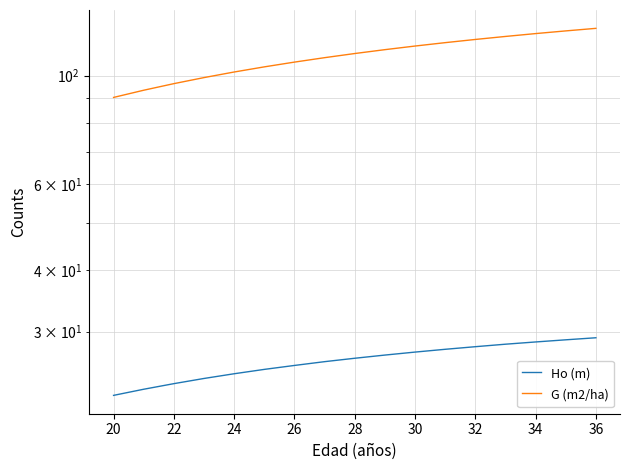

What is the difference between the second highest and second lowest values in the G (m2/ha) series?

30.1